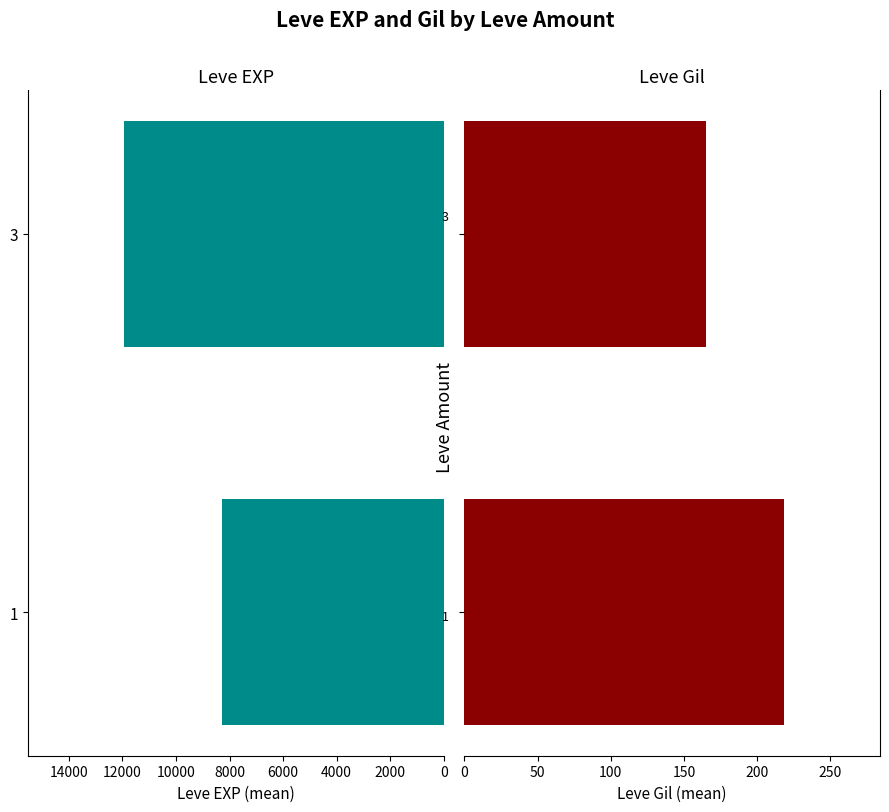

Reading left to right, transcribe all the data shown in this chart.

Leve EXP: 8294.2	11939.1
Leve Gil: 218.4	165.2